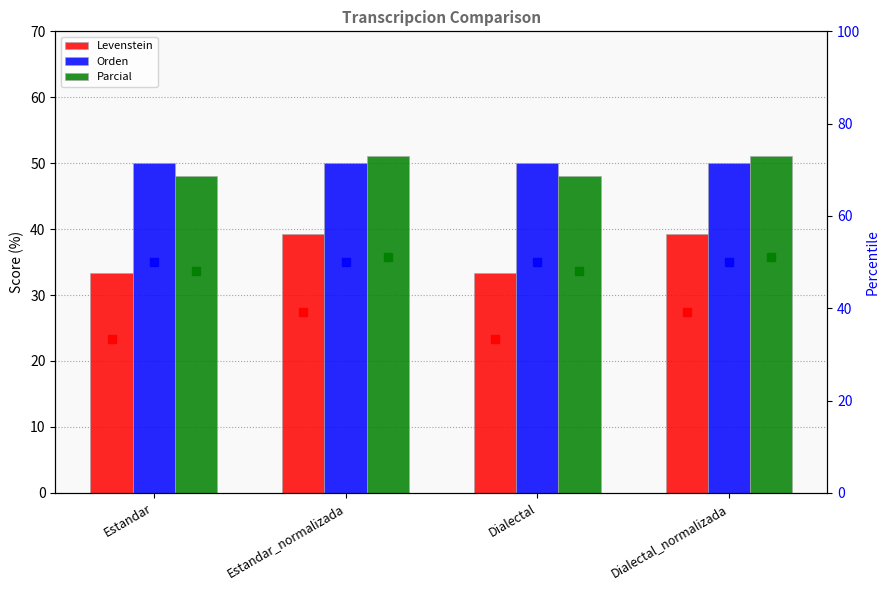

The value of Parcial at Dialectal is 19.6. True or false?

False